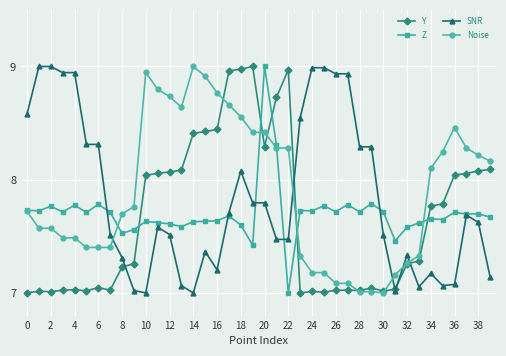

True or false: Y and Z cross at least once.

True